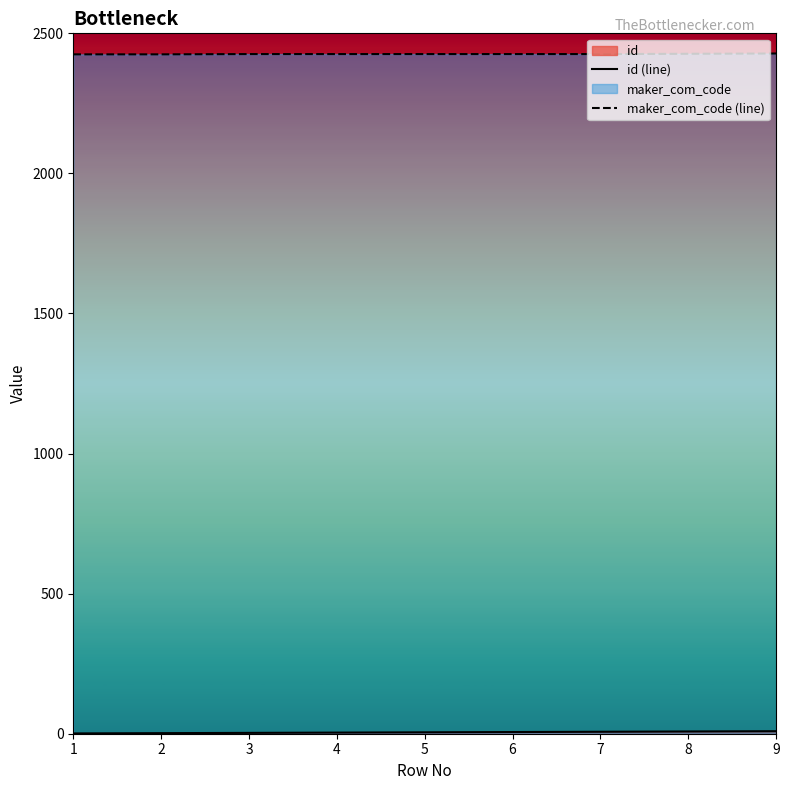

The maker_com_code (line) series shows 2425 at 2. True or false?

True